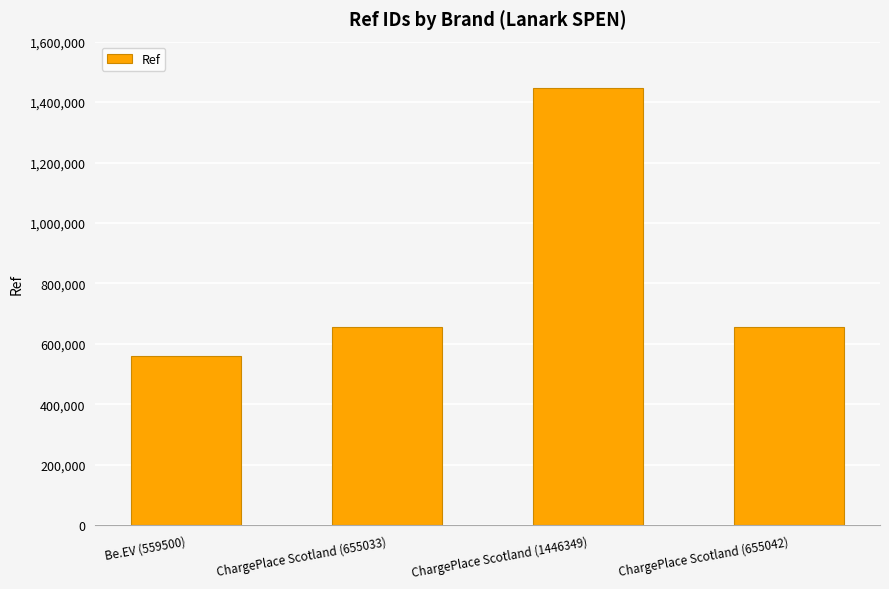

What is the difference between the values at ChargePlace Scotland (1446349) and ChargePlace Scotland (655042)?

791307